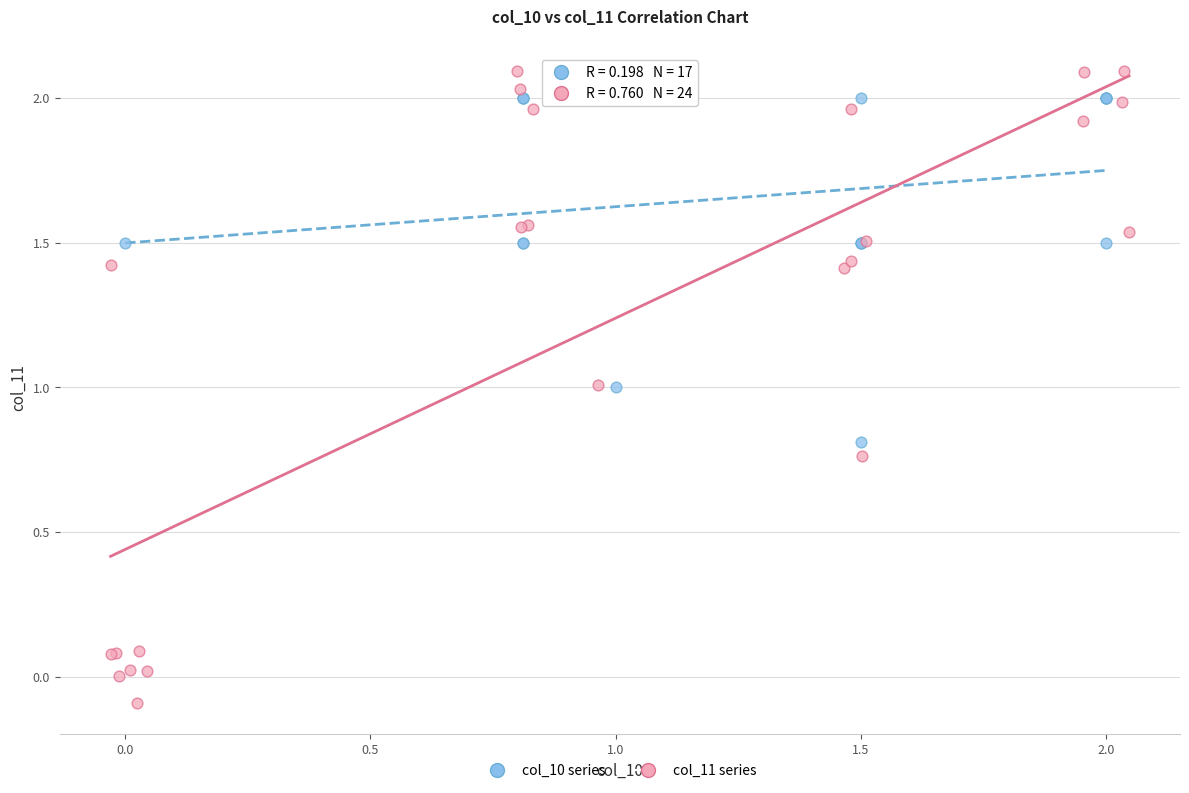

Which series has the widest spread of Y values?

col_11 series